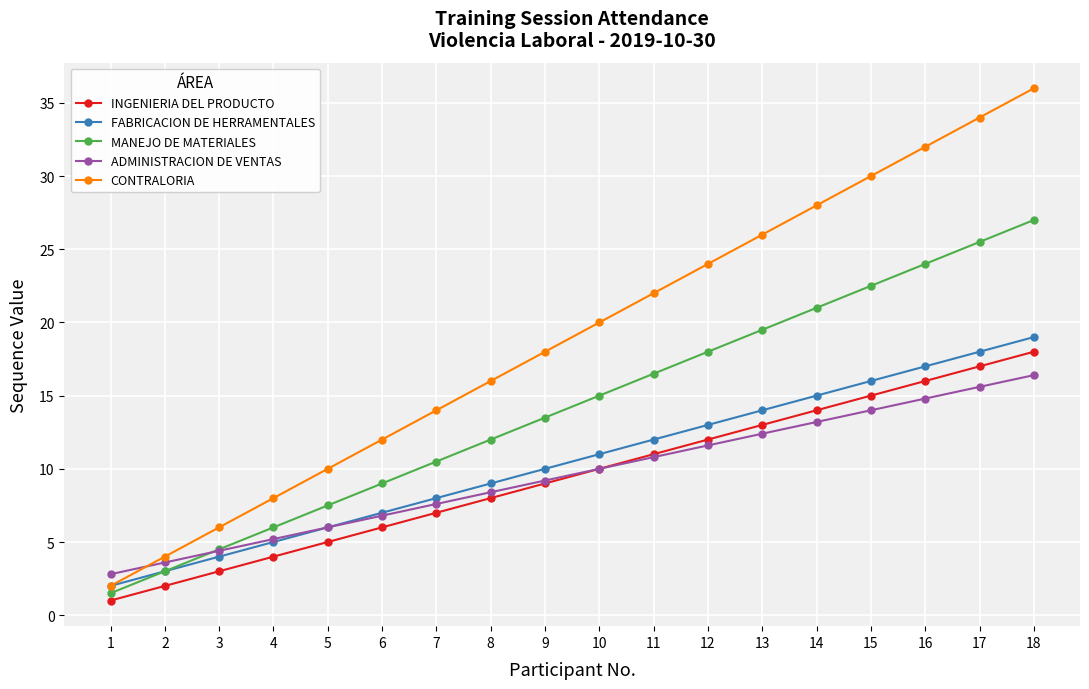

Read the MANEJO DE MATERIALES value at 15.

22.5